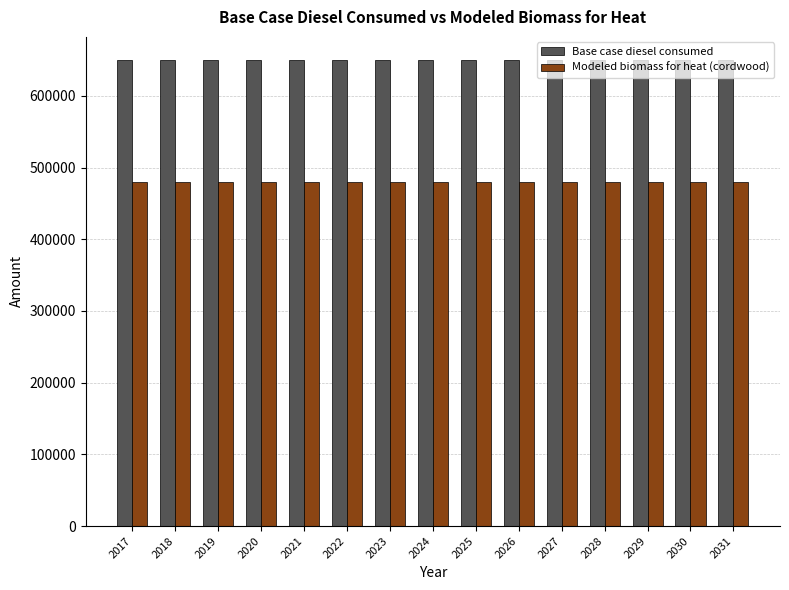

What is the lowest value of the Modeled biomass for heat (cordwood) series?

480486.4